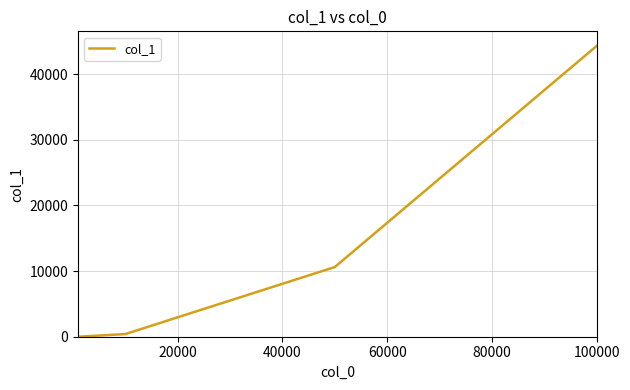

What is the maximum value shown in the chart?

44301